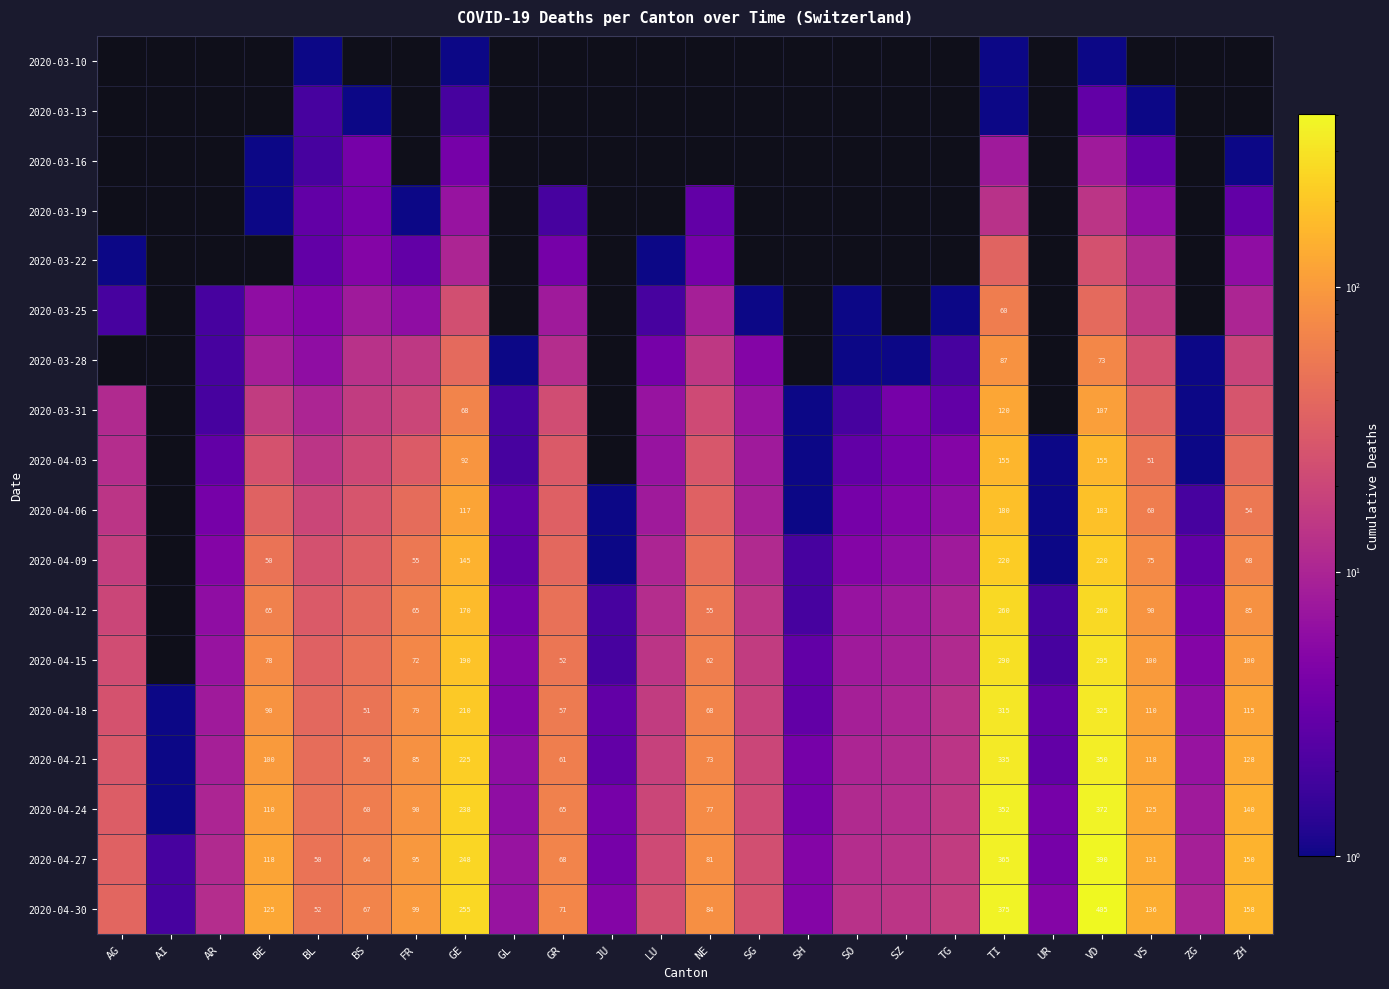

What is the greatest value displayed?

405.0